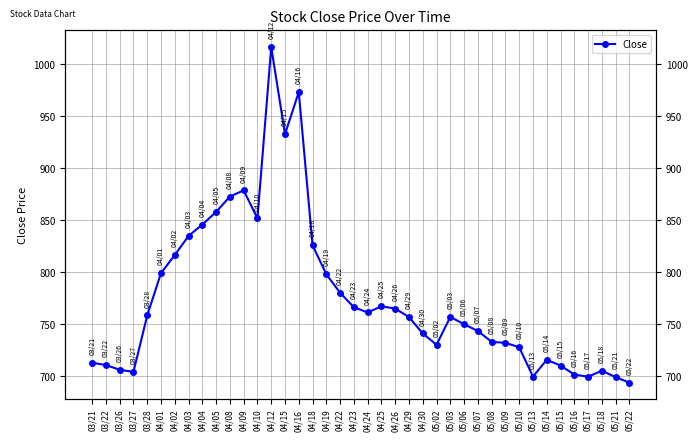

What is the value of the 24th point from the left?

756.8